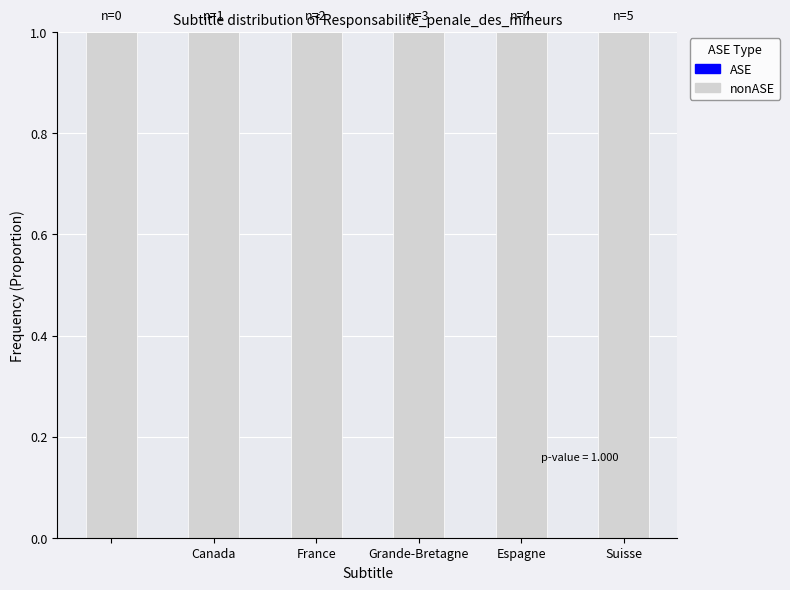

What is the value of the nonASE bar at the 4th from the left?

1